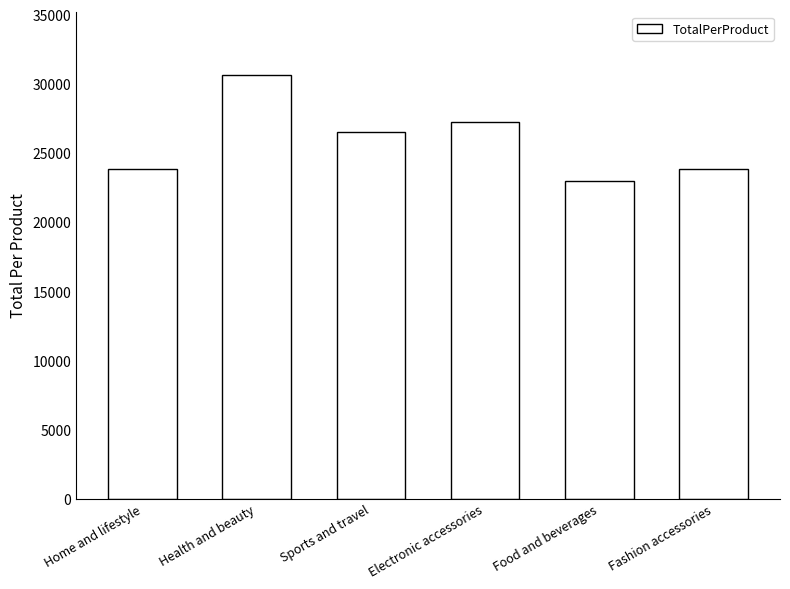

What is the label of the 1st bar from the right?

Fashion accessories